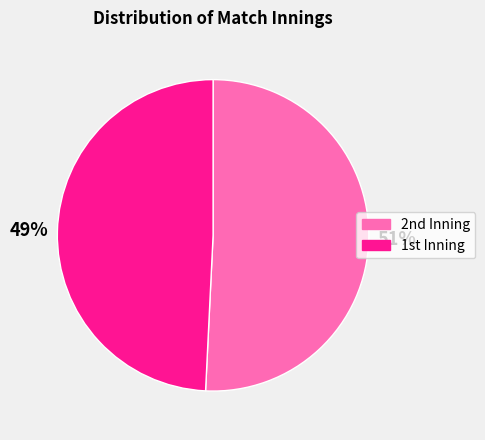

To the nearest percent, what is the average slice percentage?

50%